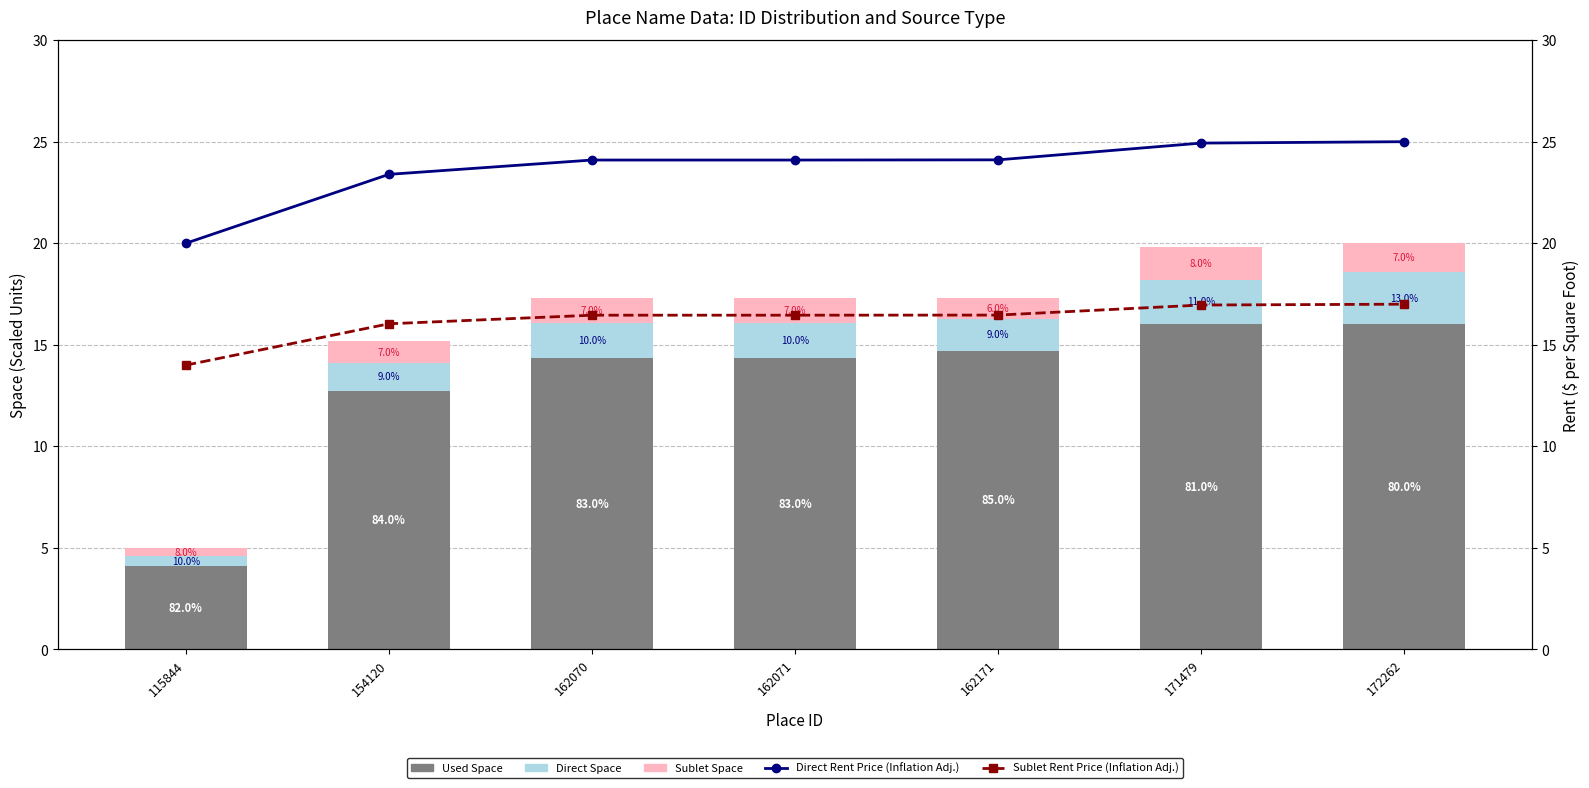

What is the total value across all series at 162171?

57.9